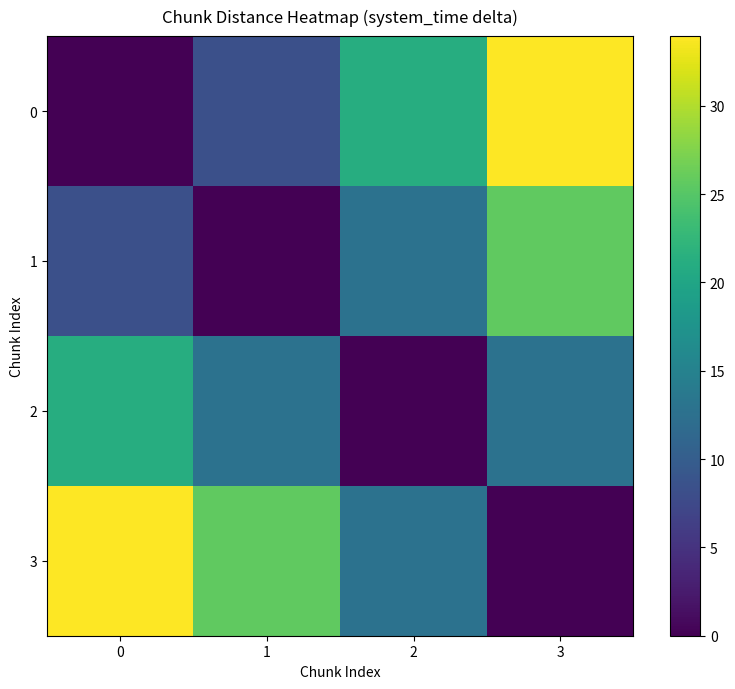

Count the number of data series in this chart.

4